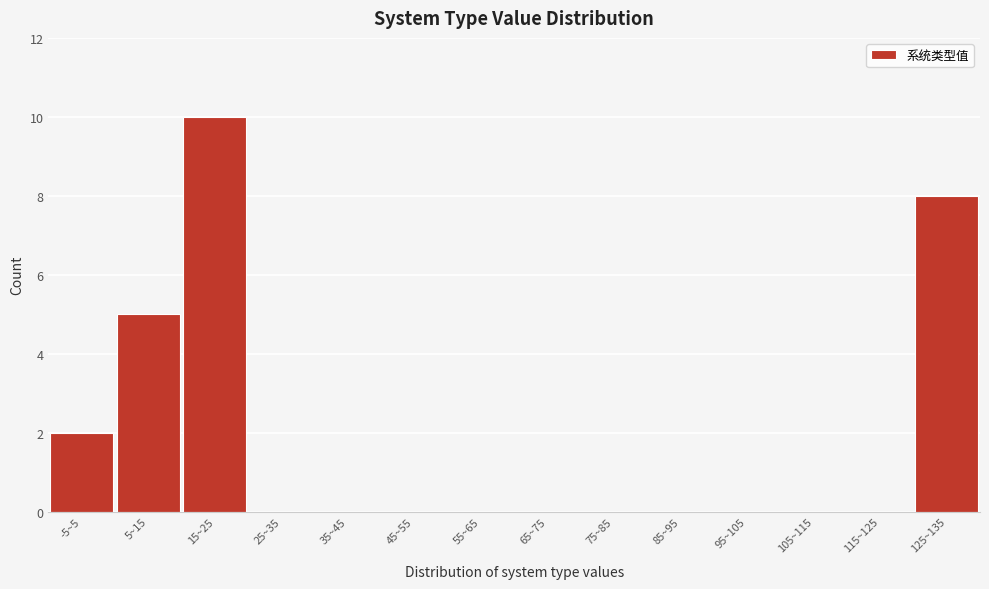

Reading left to right, extract all data points from this chart.

-5~5=2	5~15=5	15~25=10	25~35=0	35~45=0	45~55=0	55~65=0	65~75=0	75~85=0	85~95=0	95~105=0	105~115=0	115~125=0	125~135=8